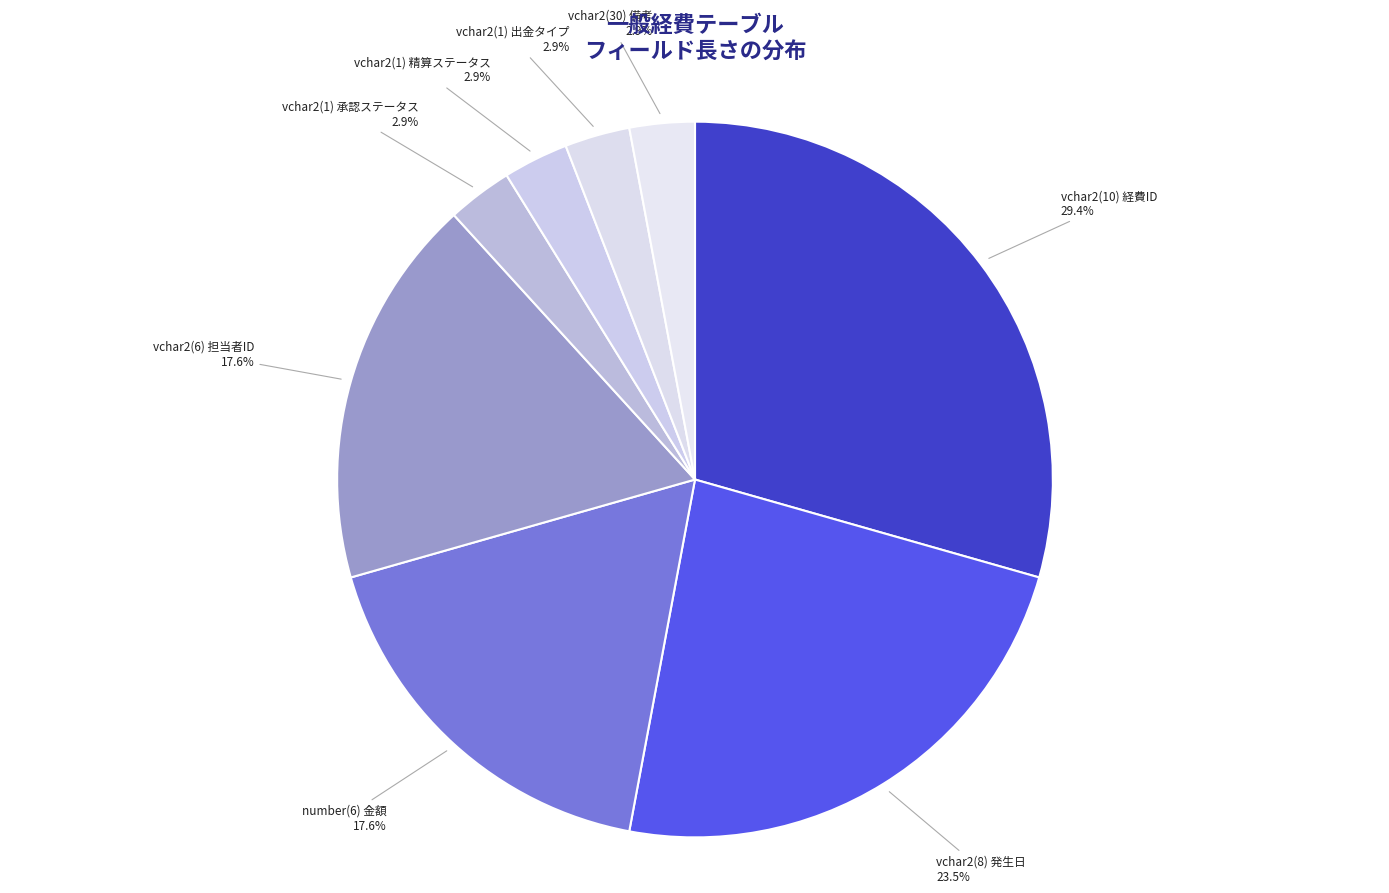

Count the number of slices in the pie.

8